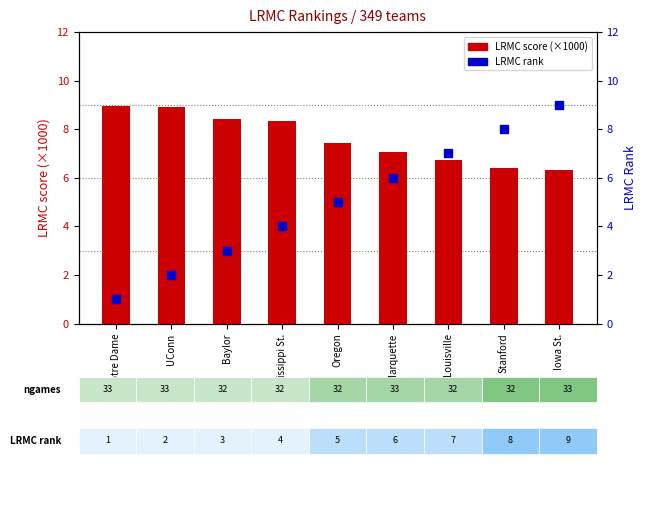

What is the total value across all series at Iowa St.?

15.3